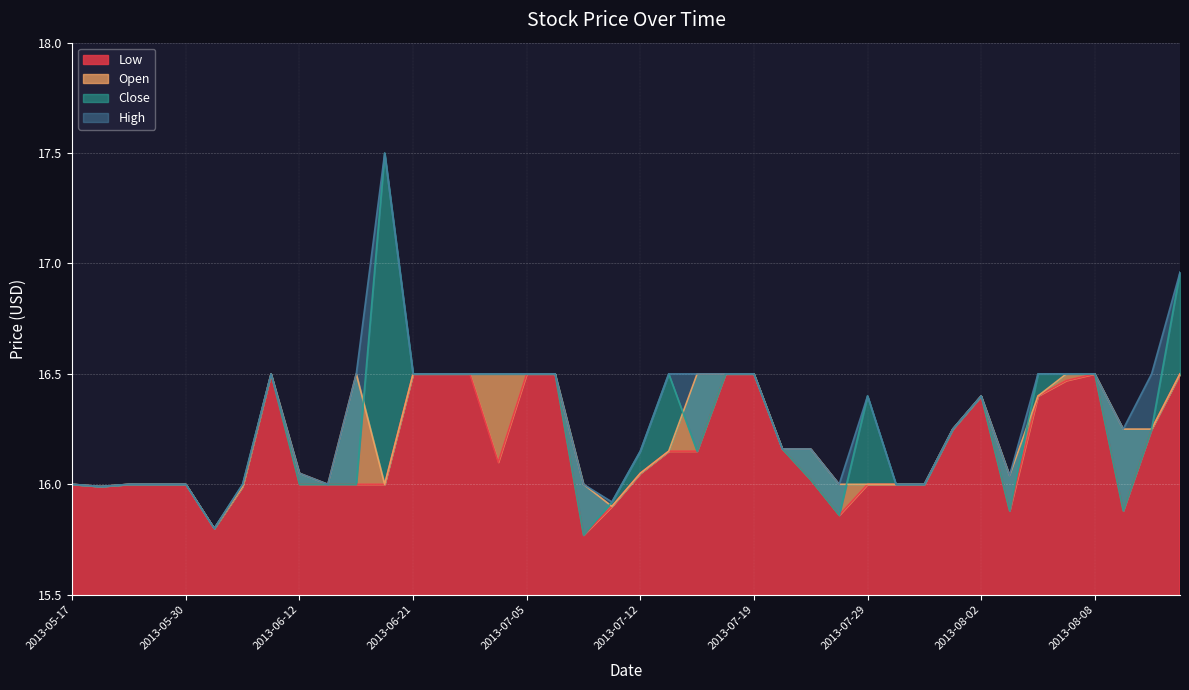

How many values in the High series are below 16?

3